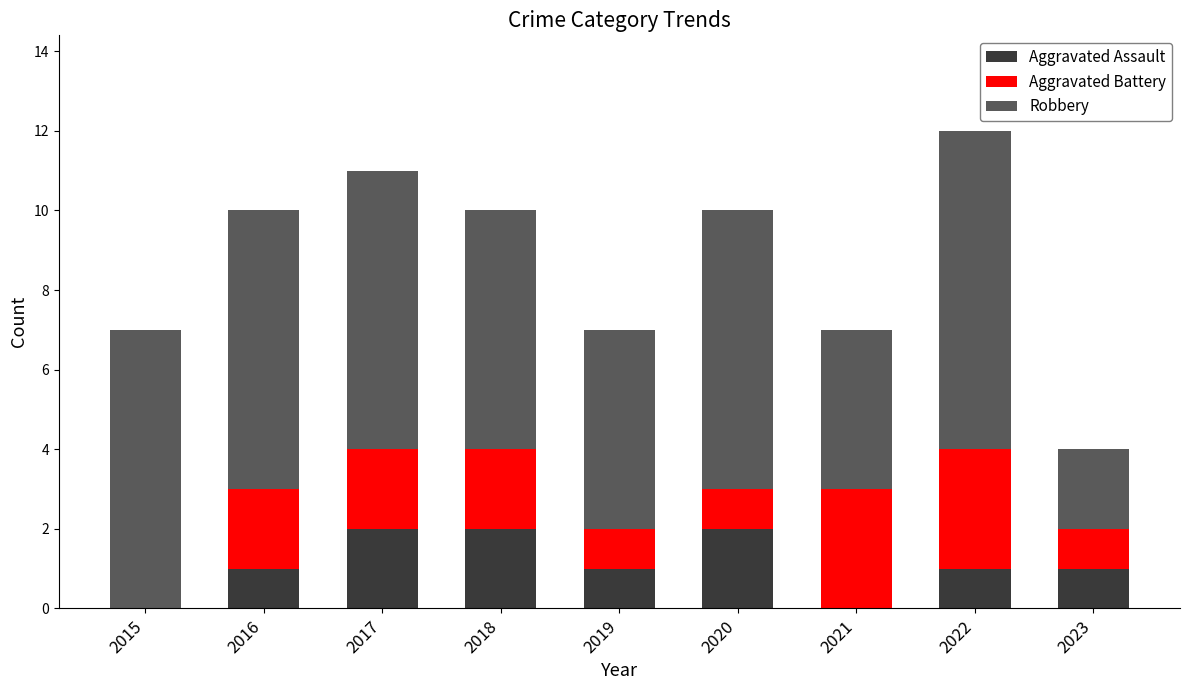

What is the total value across all series at 2019?

7